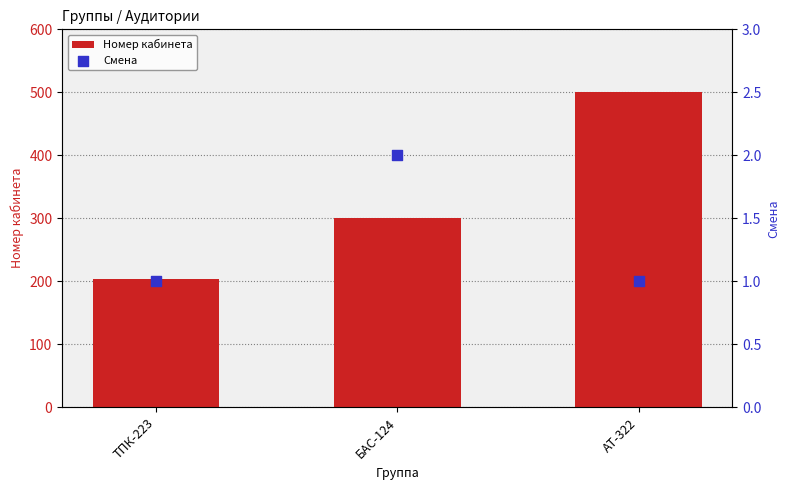

At which category is the sum across all series the highest?

АТ-322